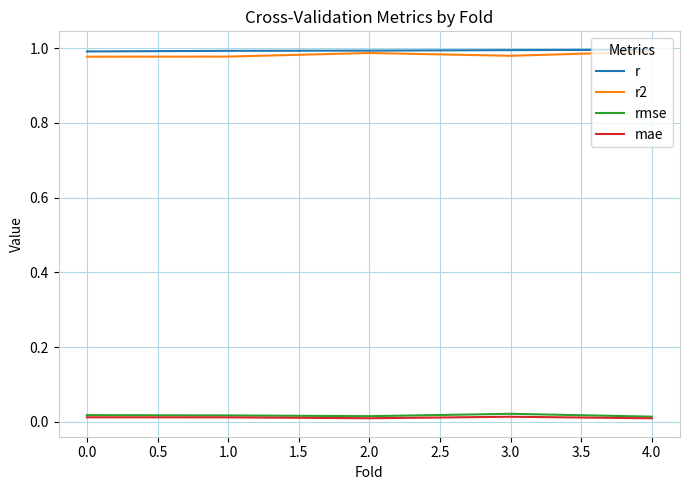

Is it true that mae equals 0.0 at 0.0?

True